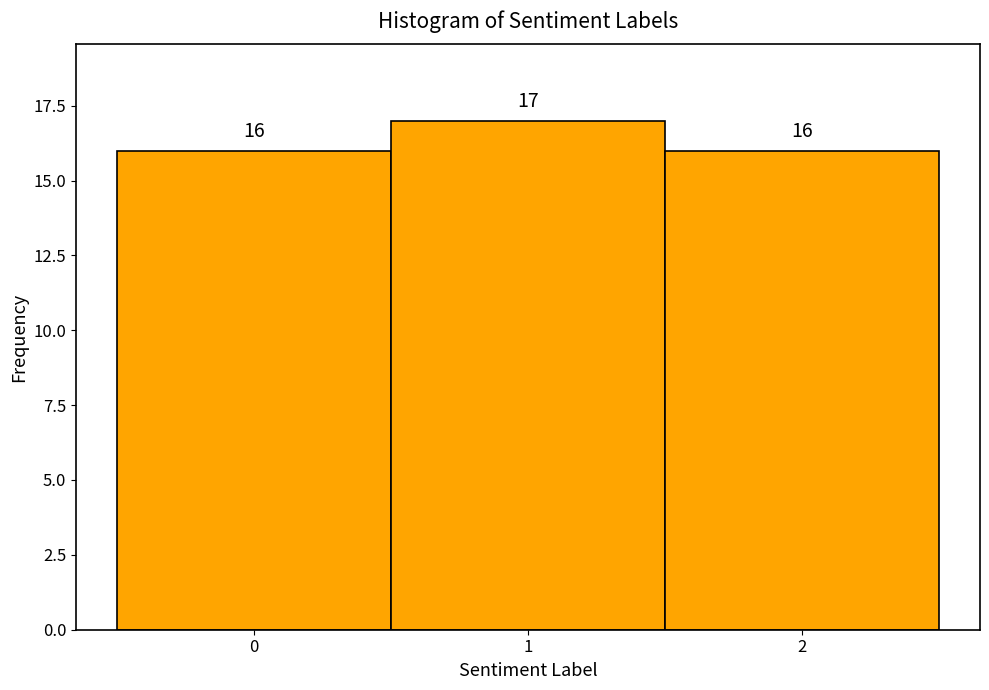

Reading left to right, transcribe this chart: for each bar, give the range it covers on the x-axis and its height.

-0.5 to 0.5: 16
0.5 to 1.5: 17
1.5 to 2.5: 16